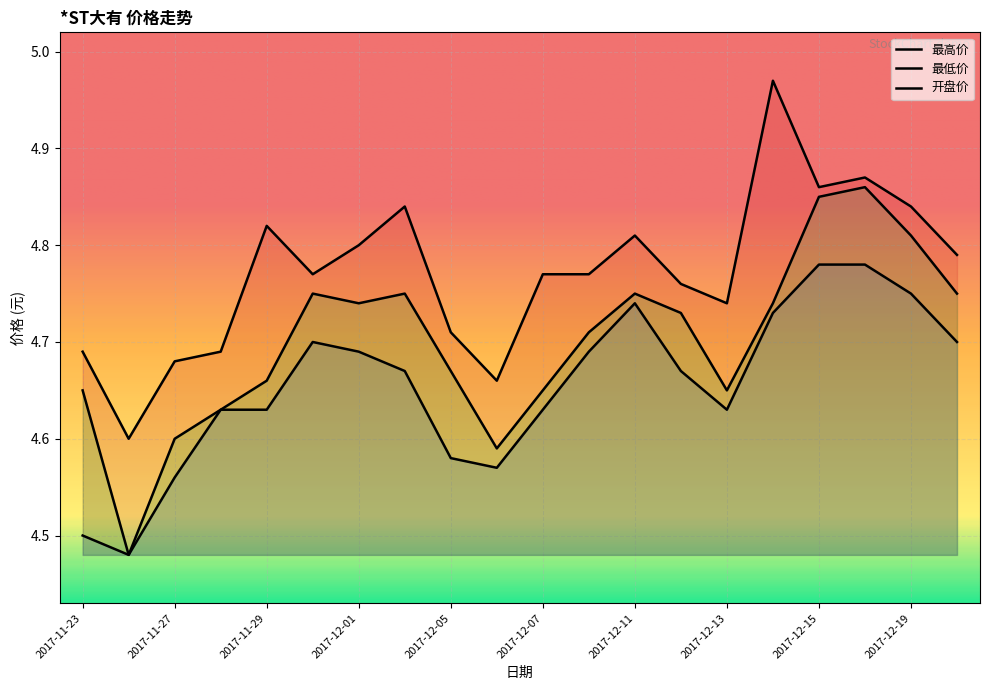

In 开盘价, how many points are lower than both neighbors (excluding endpoints)?

4